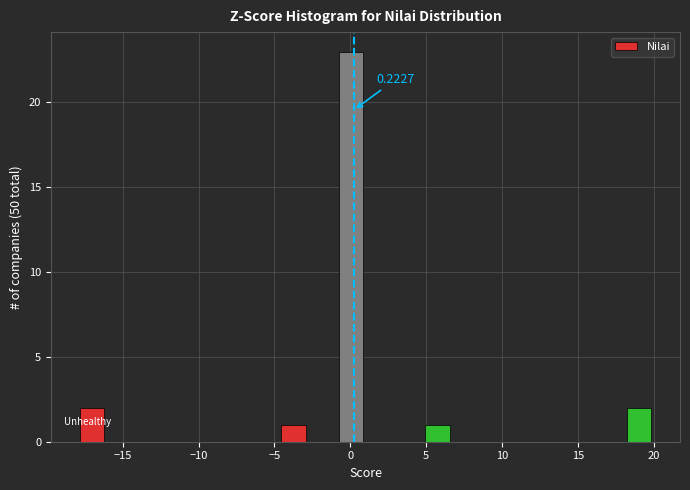

Around what value on the x-axis is the tallest bar? Give the approximate position of its centre, as read against the axis.

0.0